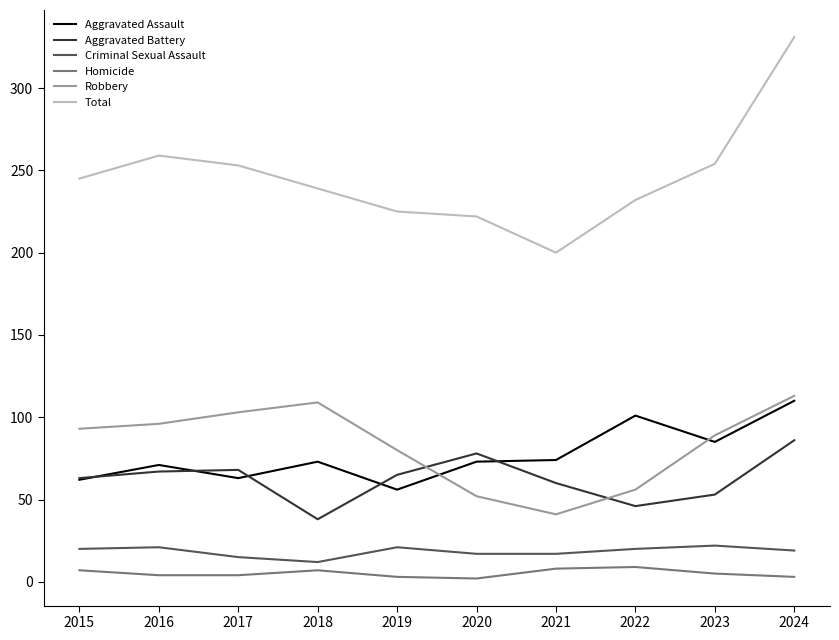

True or false: Total and Robbery cross at least once.

False